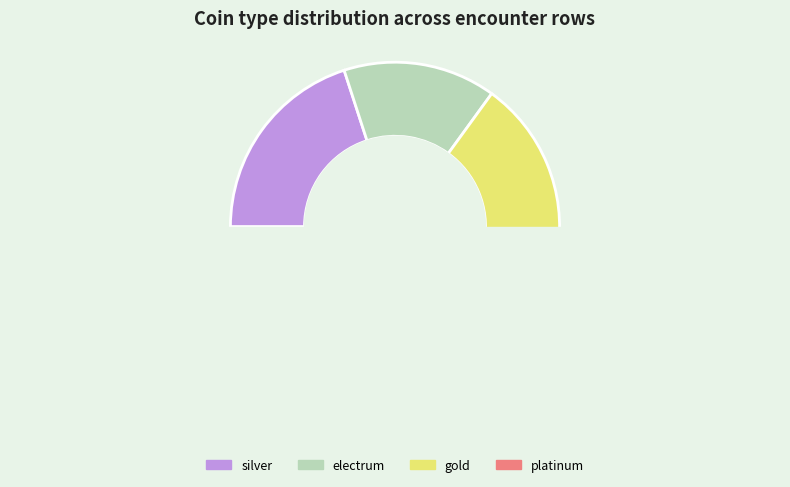

How many segments does this pie chart have?

4